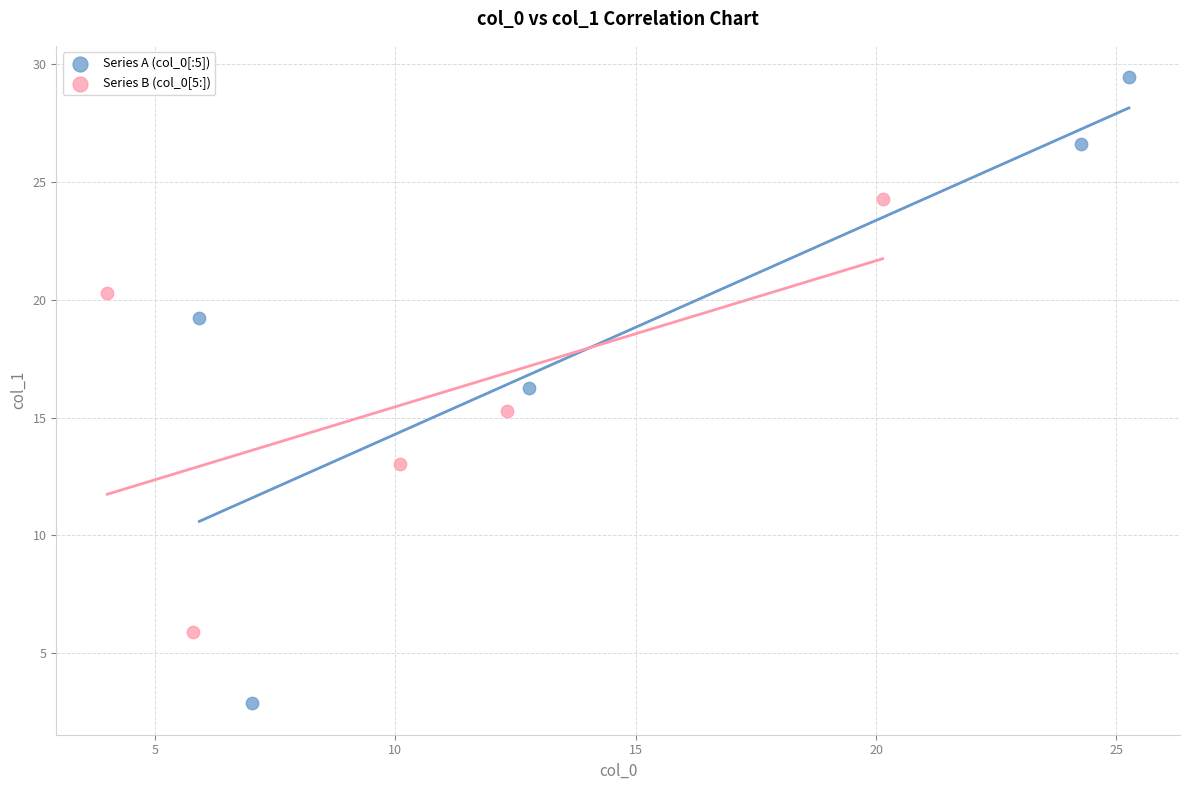

Which series has the widest spread of Y values?

Series A (col_0[:5])